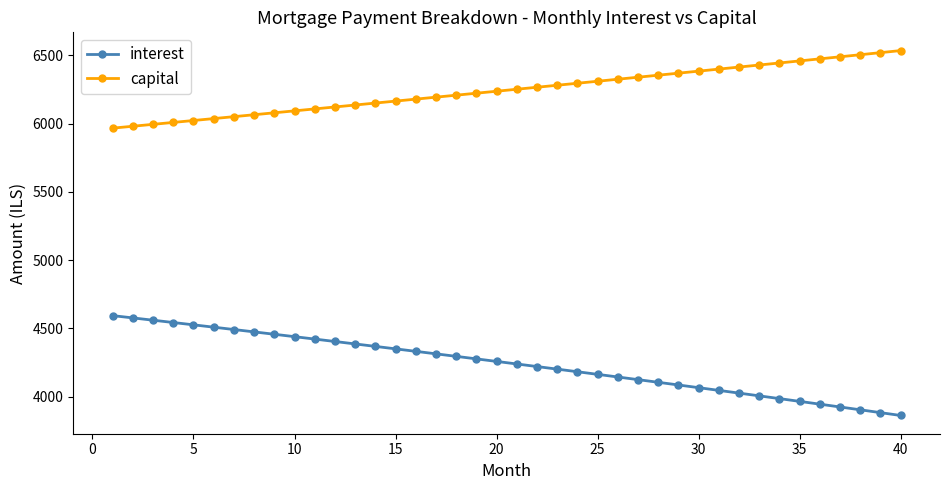

What is the value of the capital point at the 2nd from the left?

5980.2